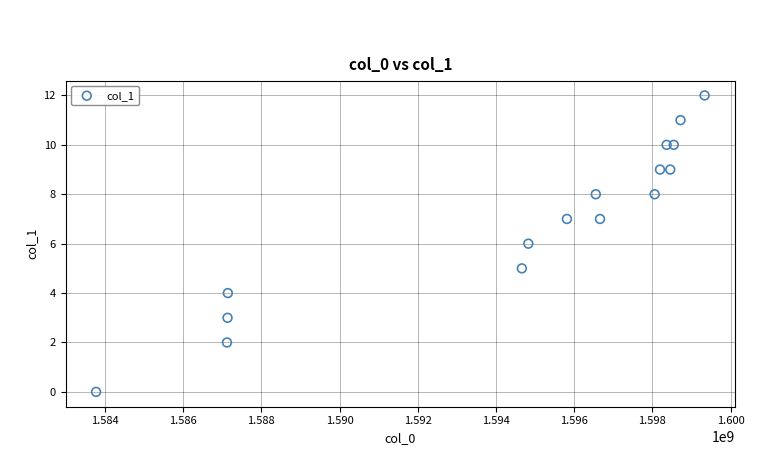

What is the range of Y values (max minus min)?

12